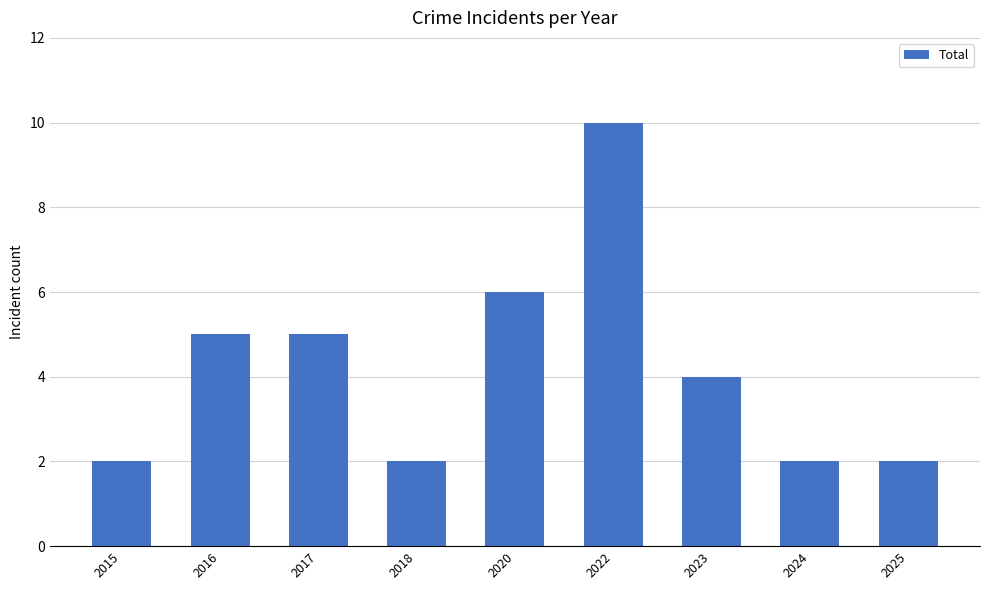

Which label corresponds to the largest value in the chart?

2022